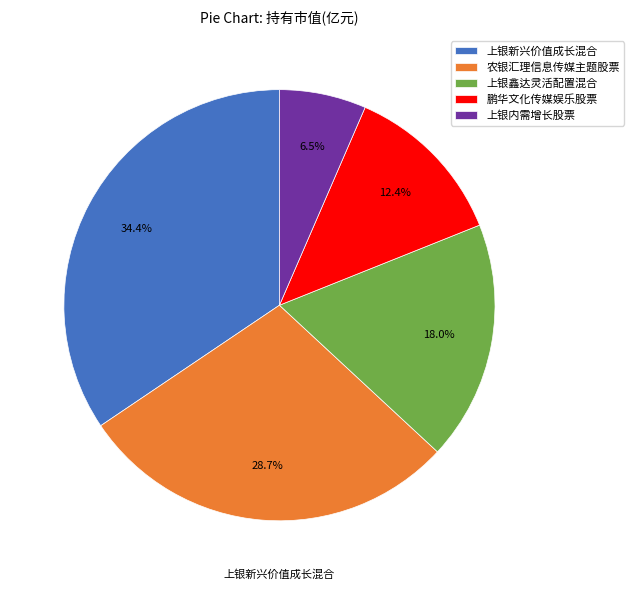

Do 上银新兴价值成长混合 and 上银内需增长股票 together represent more than half of the pie?

No